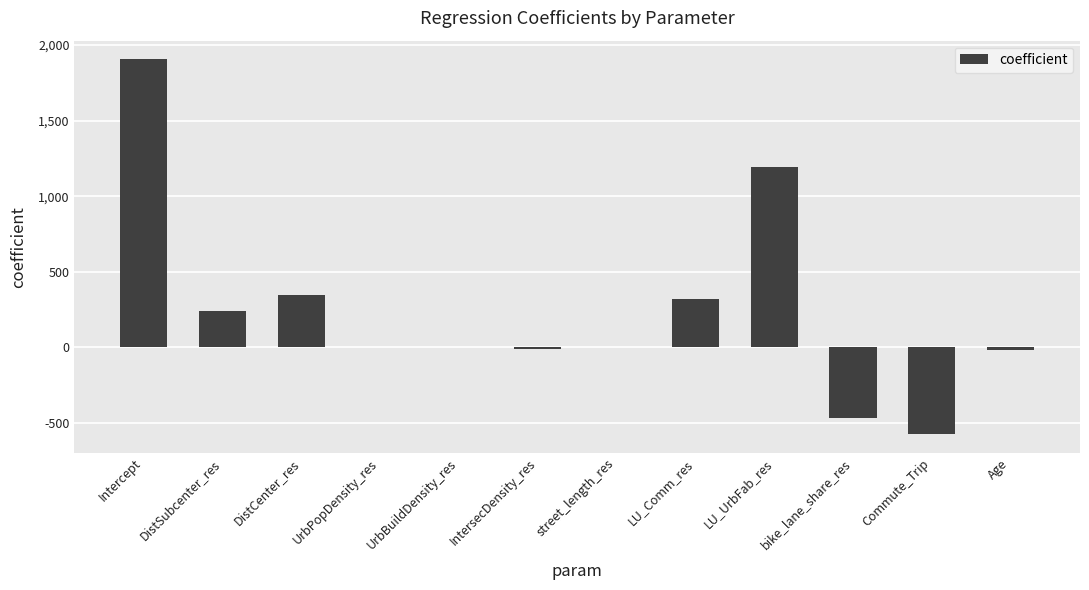

At which label does the data first exceed 5?

Intercept